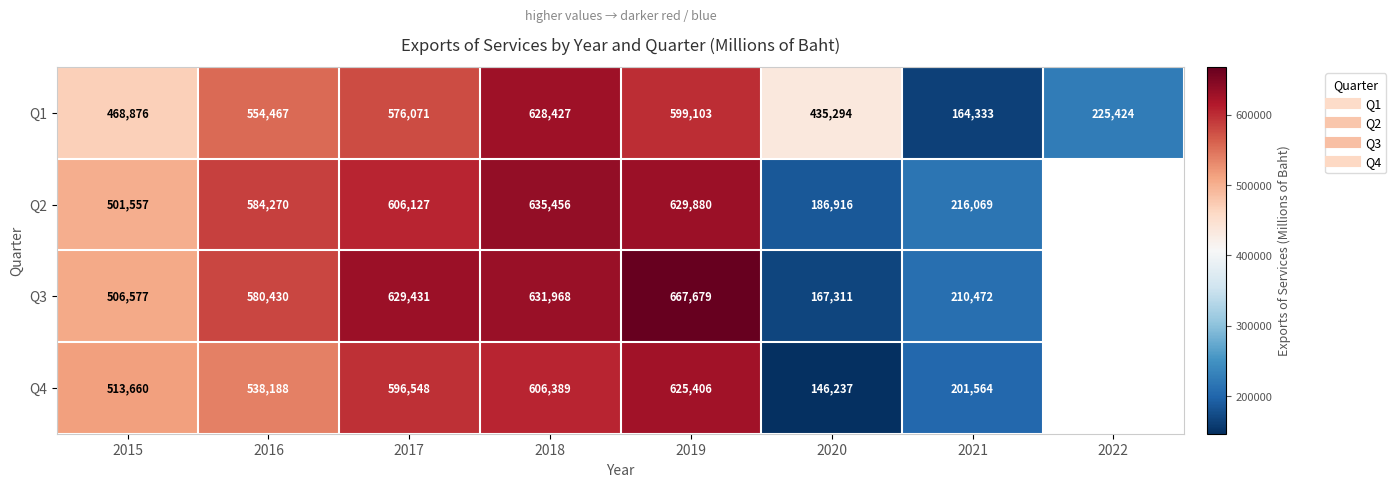

Where is Q2 nearest to the value 411186?

2015